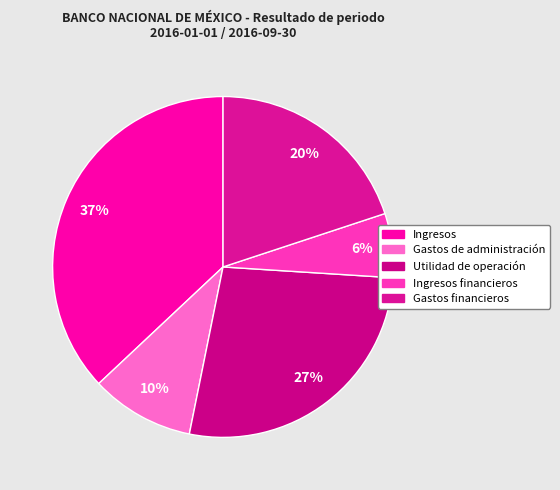

To the nearest percent, what is the average slice percentage?

20%